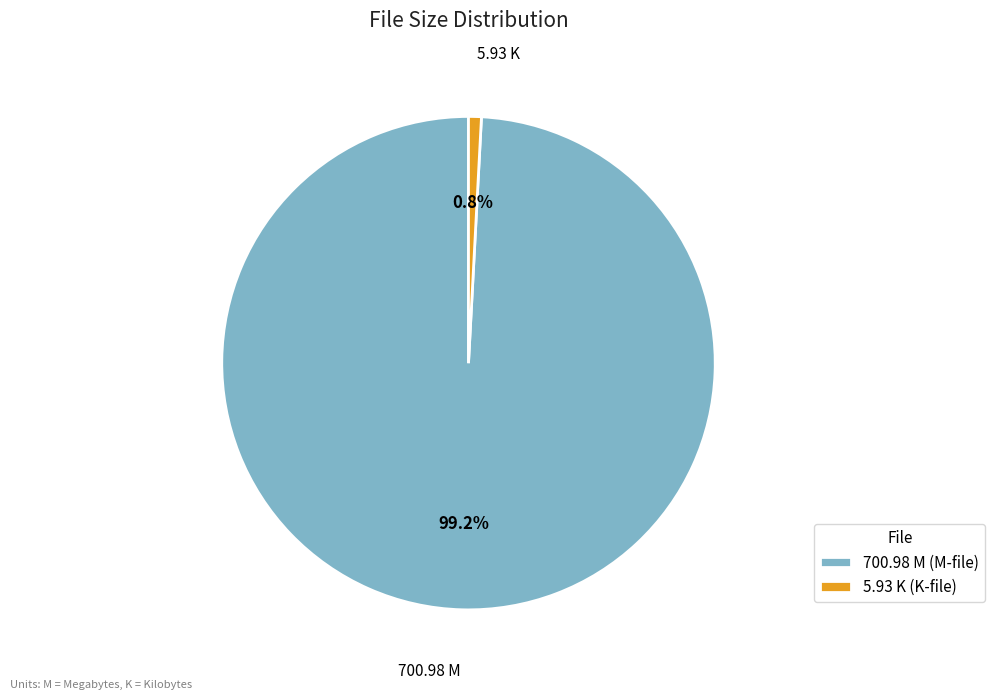

What is the largest slice in the pie chart?

700.98 M (M-file)